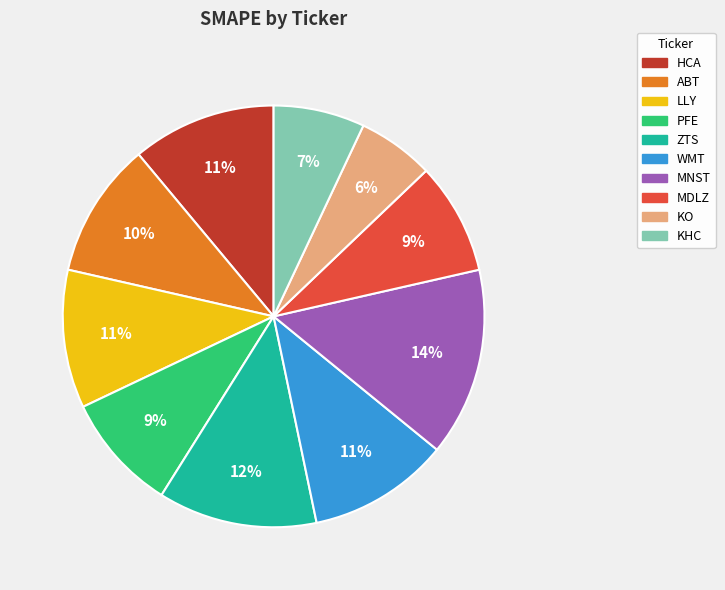

Which category has the smallest portion of the pie?

KO